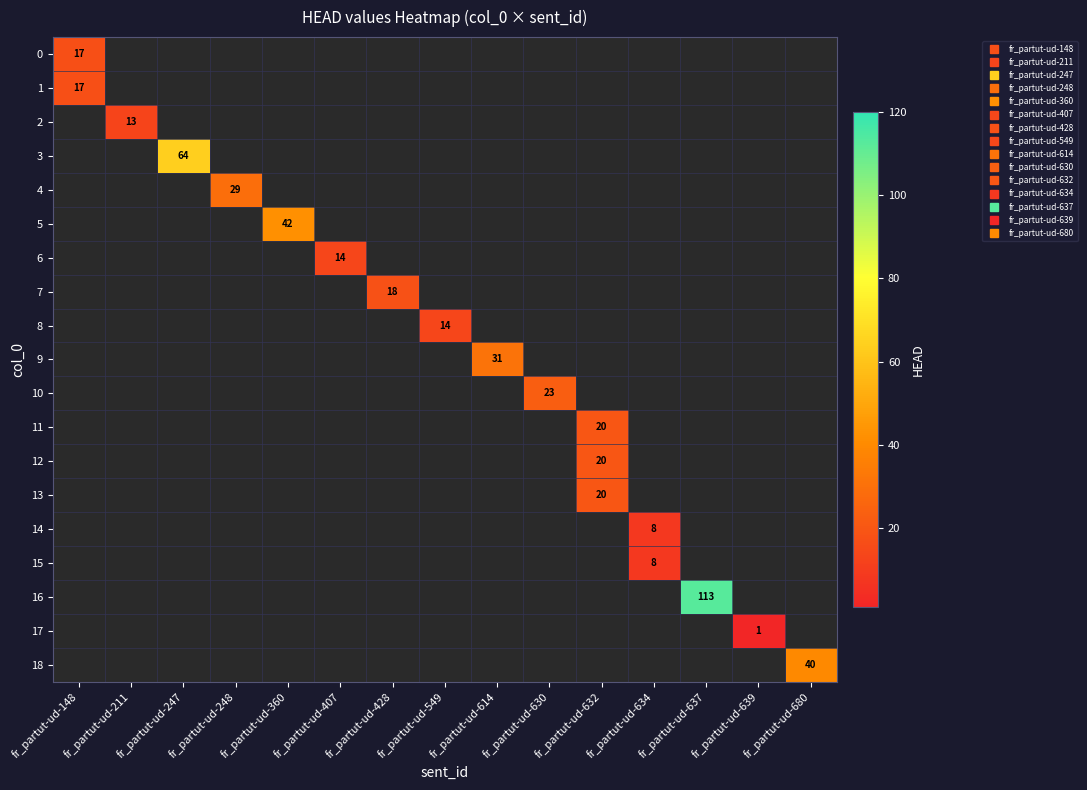

At how many categories does at least one series exceed 92?

1